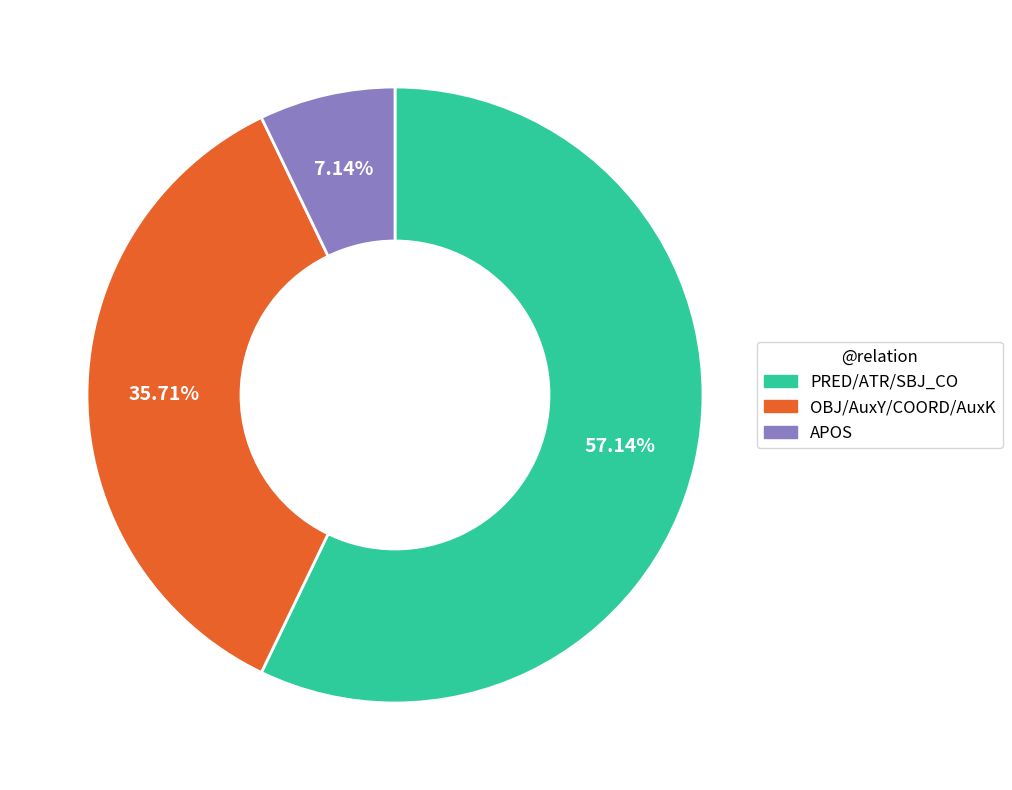

Count the number of slices in the pie.

3